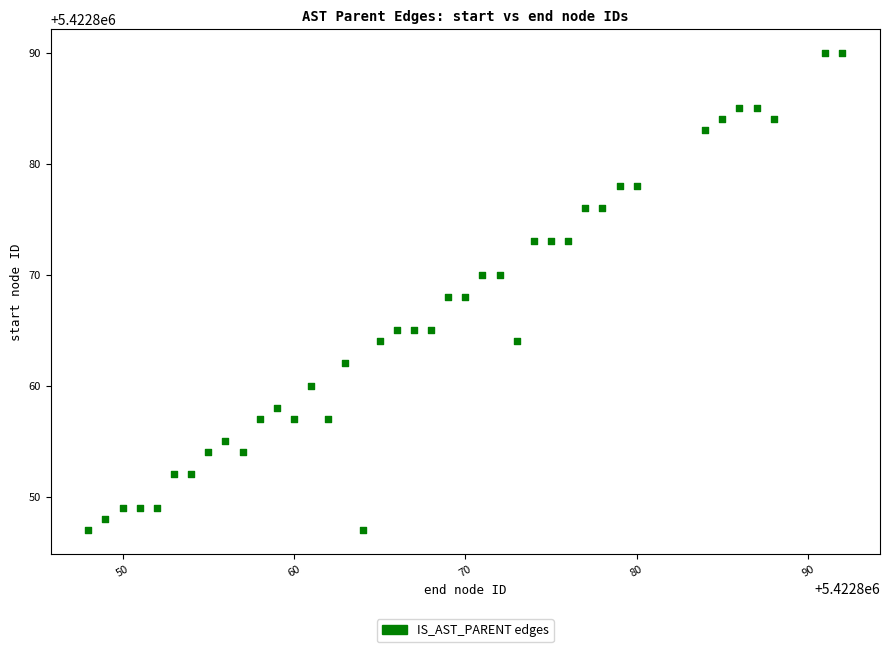

What is the range of Y values (max minus min)?

43